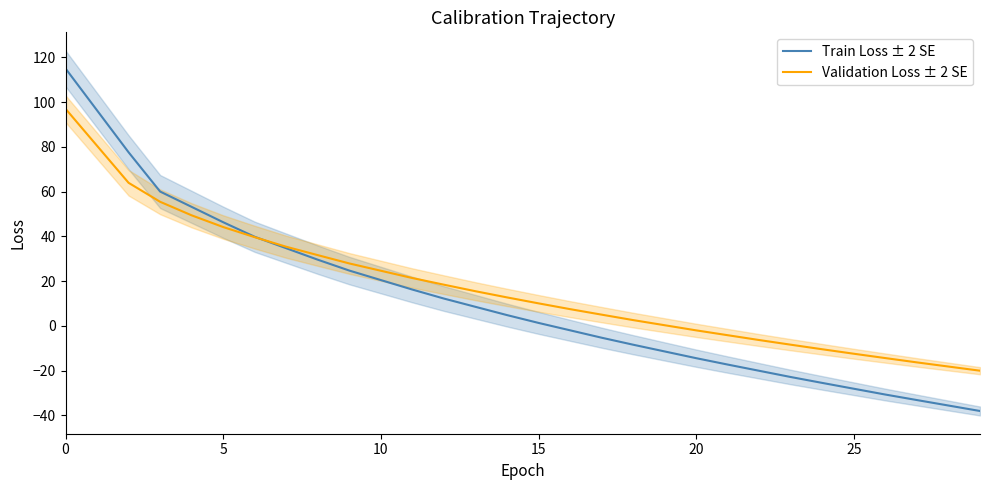

What is the minimum value for Train Loss ± 2 SE?

-38.0